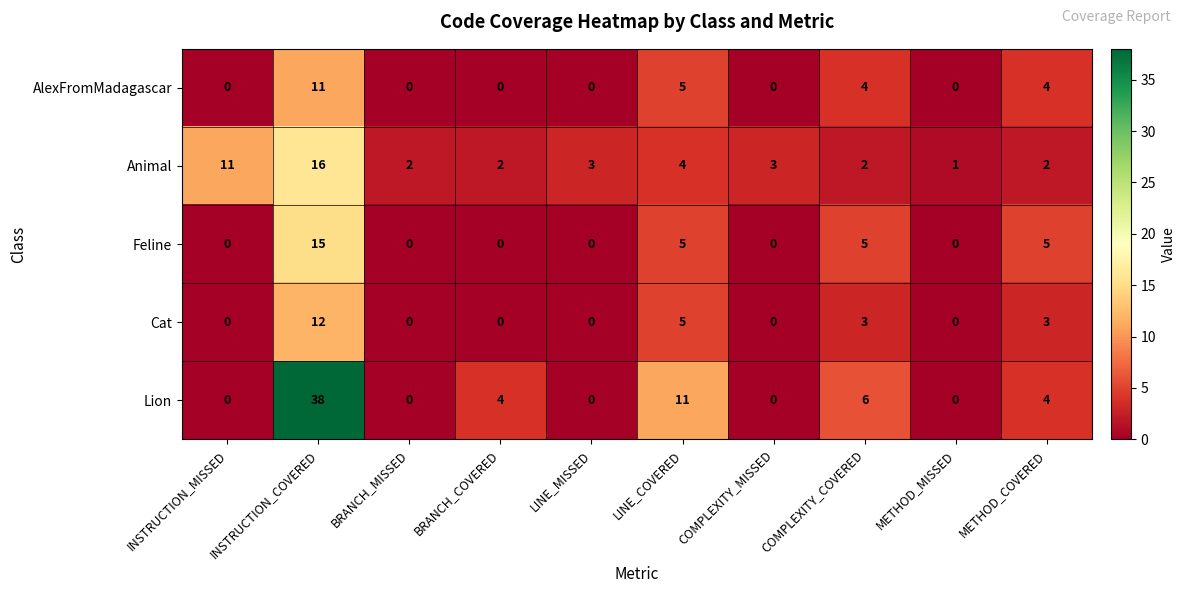

Which series has the widest spread of values?

Lion